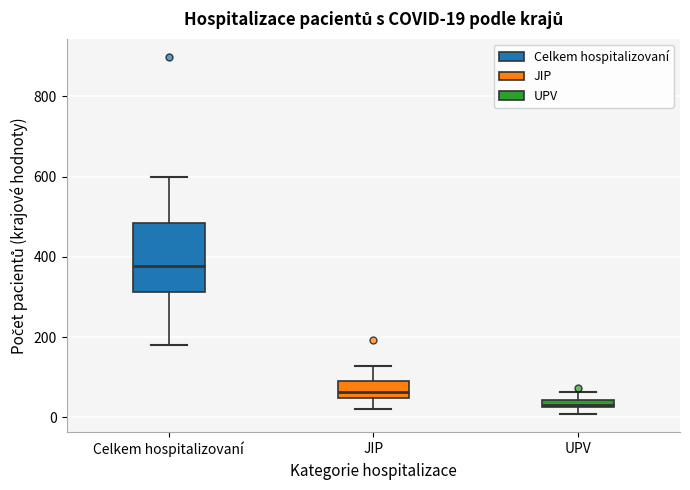

Which box's median line is the lowest?

UPV